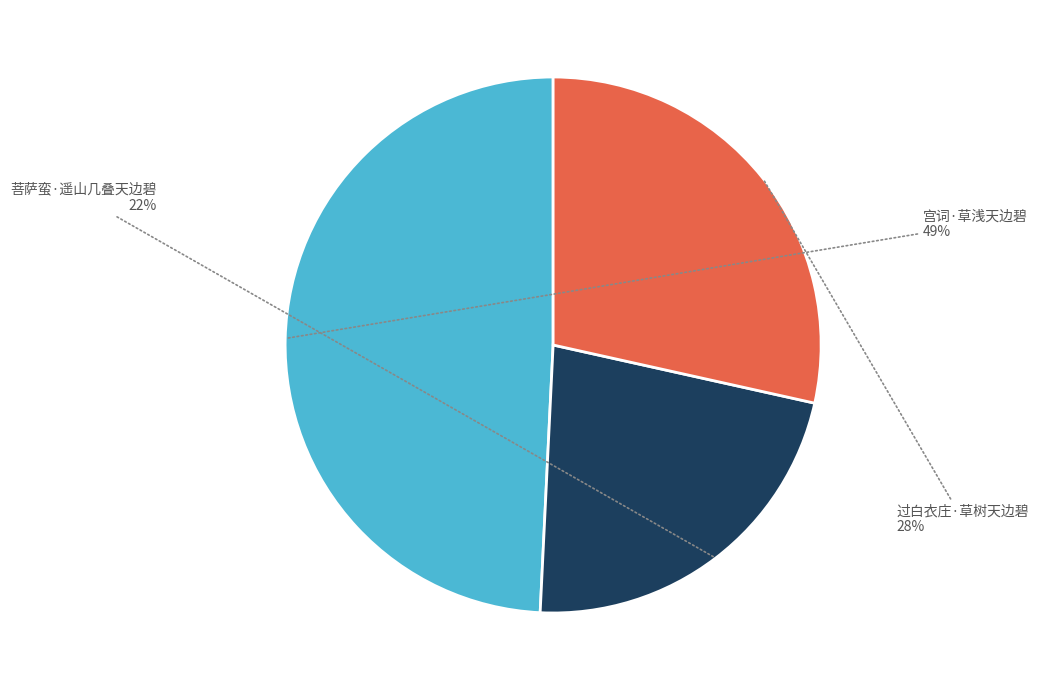

How many slices are in this pie chart?

3